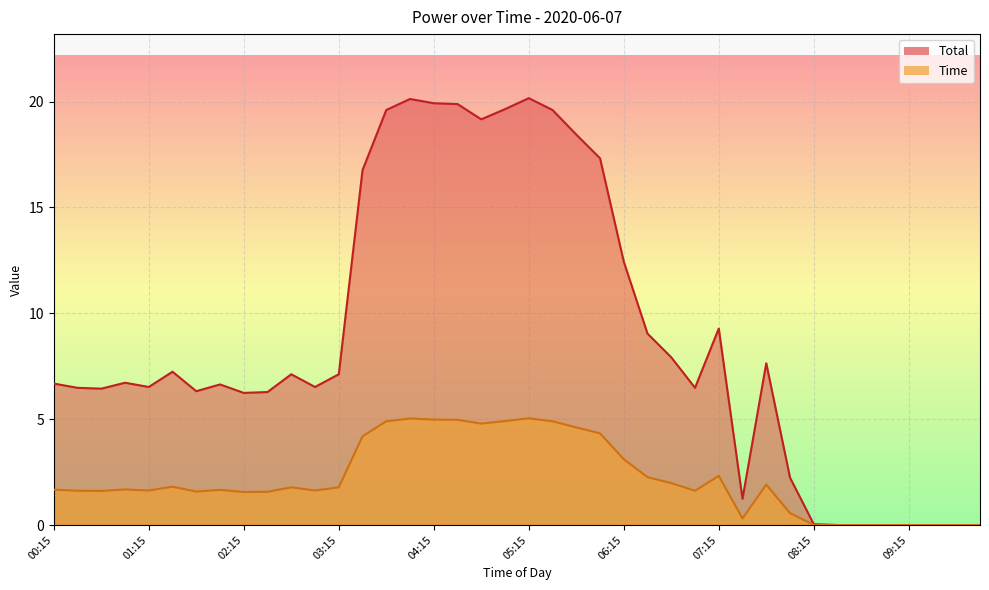

List the series in order of their overall mean, highest first.

Total, Time